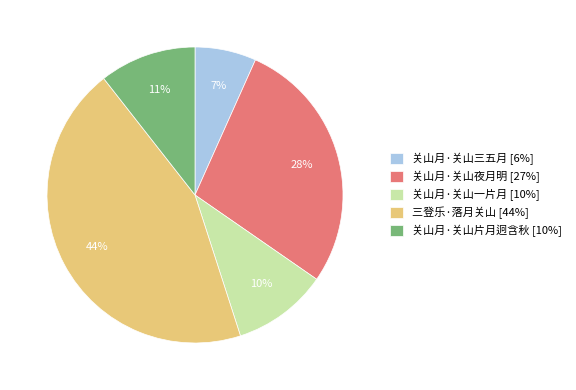

The 三登乐·落月关山 slice represents 44% of the pie. True or false?

True